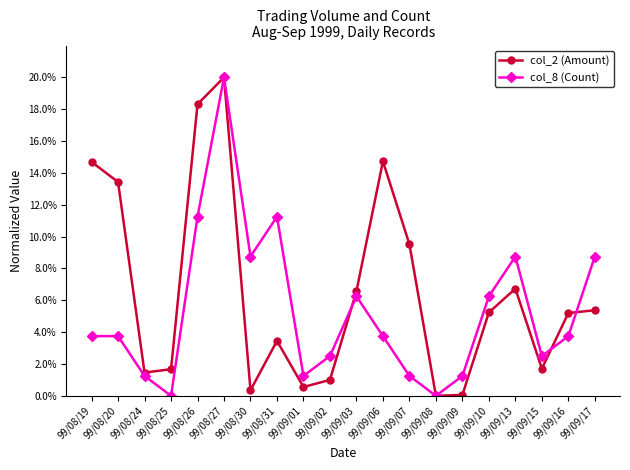

What is the value of the col_2 (Amount) point at the 4th from the left?

1.7